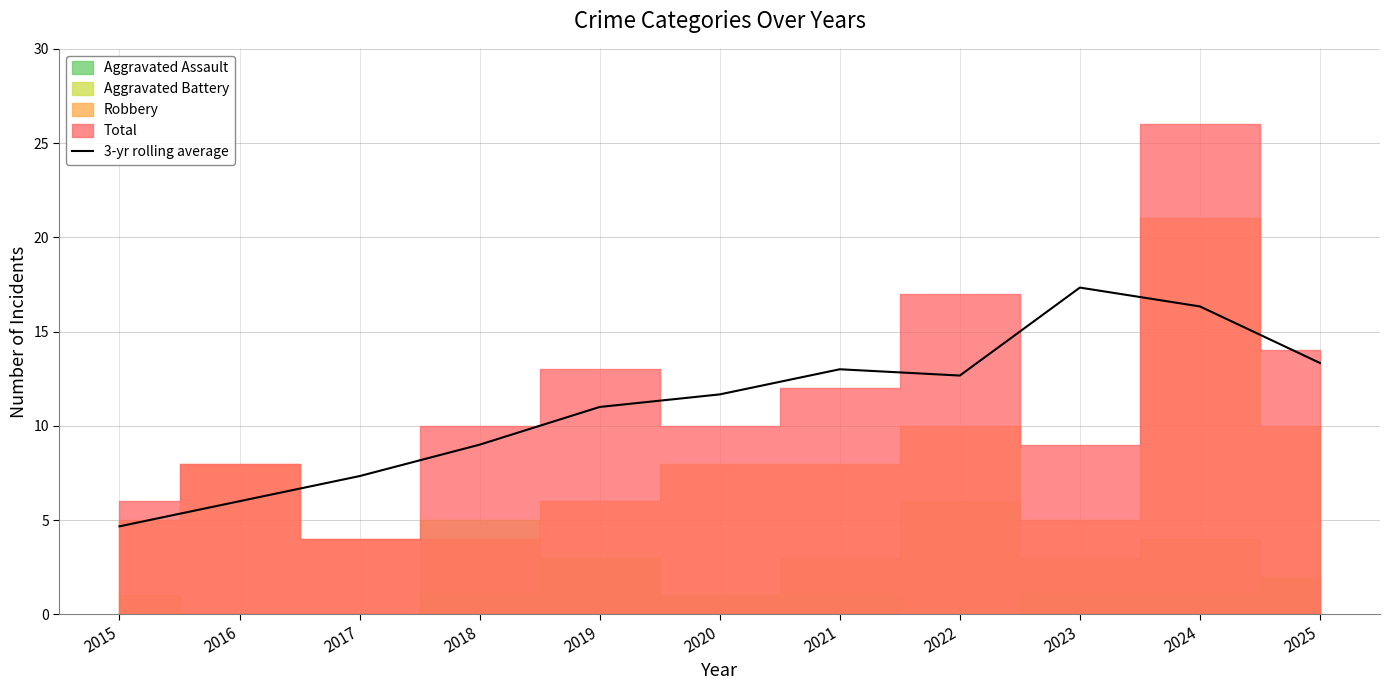

True or false: the data has more than 1 interior local peaks.

True